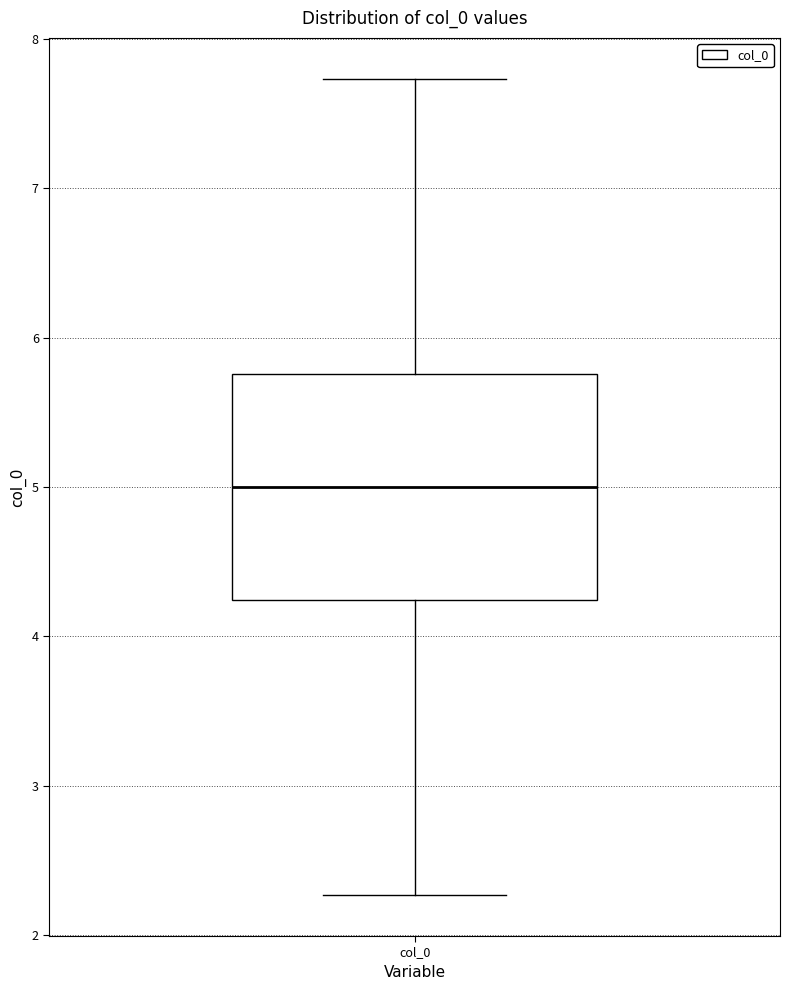

Where does the upper whisker of the box for col_0 end on the y-axis? The values are not printed on the chart, so give them approximately, as read against the axis.

7.7